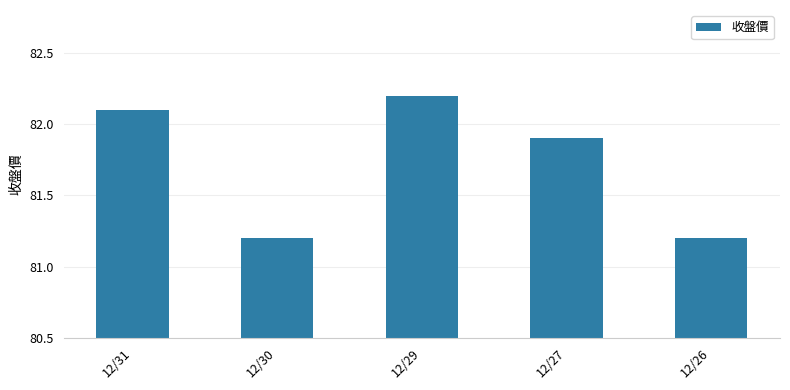

What is the maximum value shown in the chart?

82.2